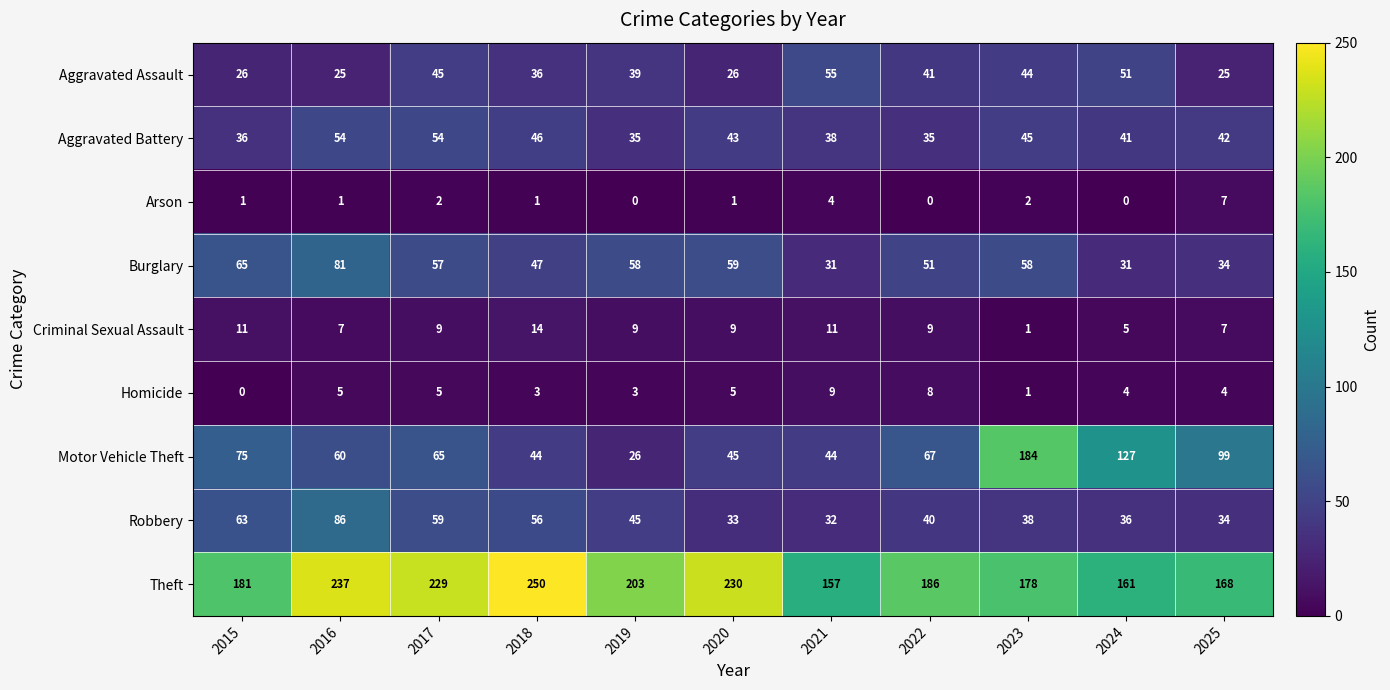

What is the sum of the Arson values at 2021 and 2015?

5